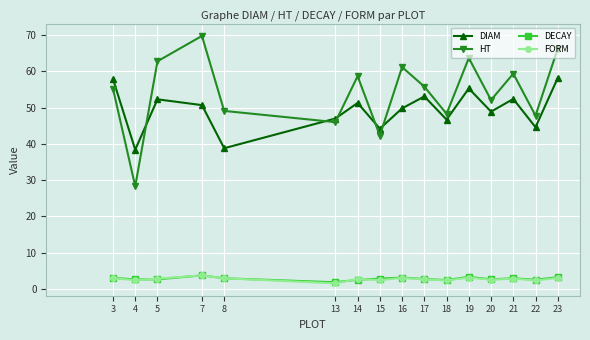

At which category does the chart reach its peak across all series?

7